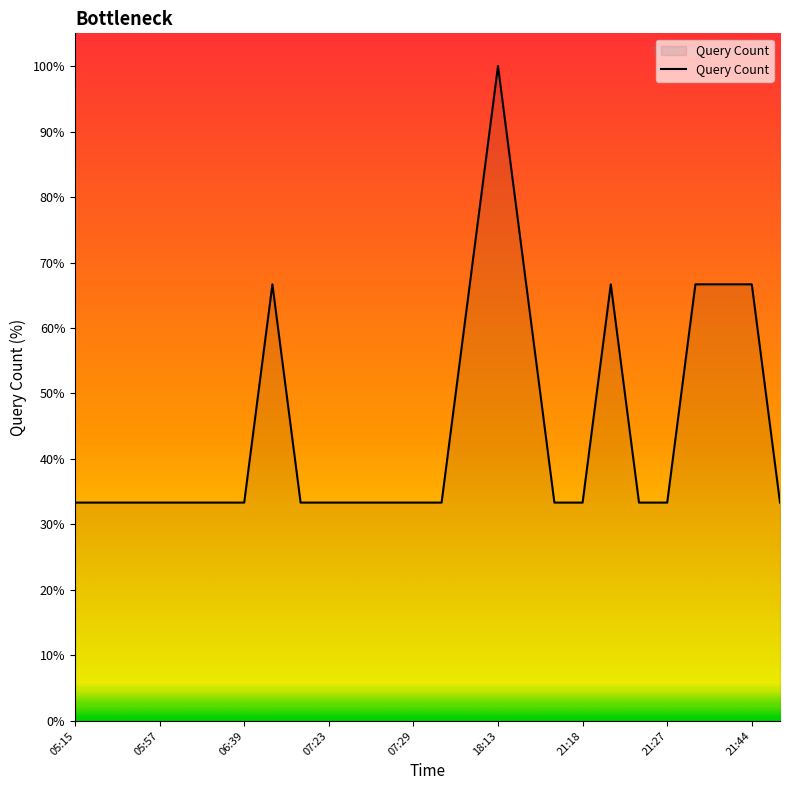

What is the maximum value shown in the chart?

100.0